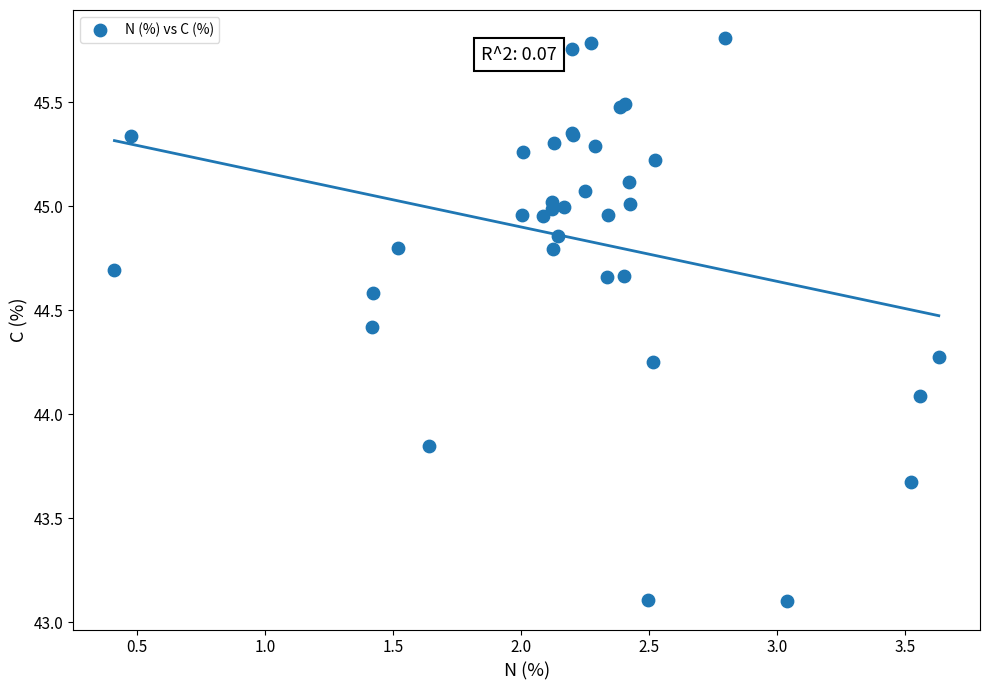

What Y value in the scatter plot is closest to 44?

44.1